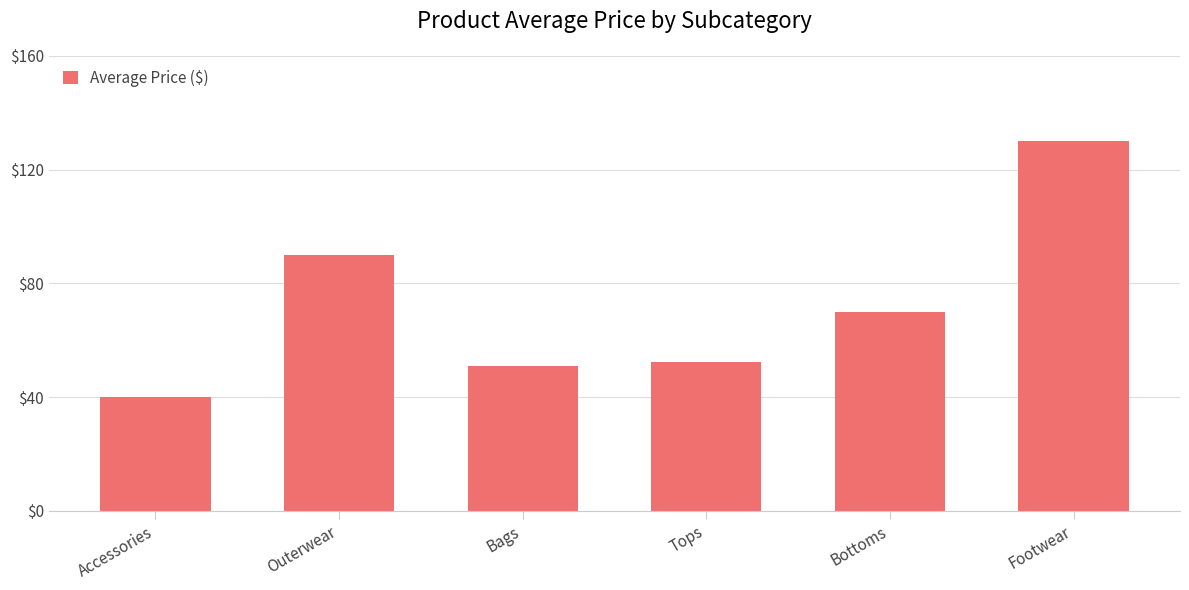

What is the approximate value at Bags?

51.0